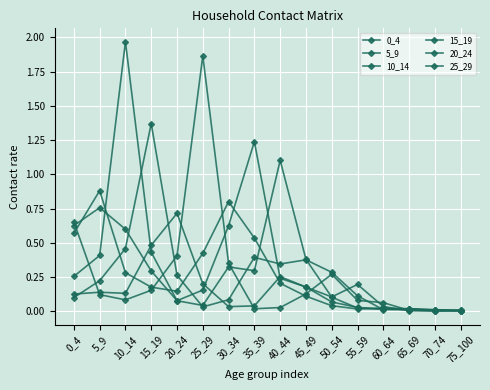

Which has a higher value, 40_44 or 75_100?

40_44